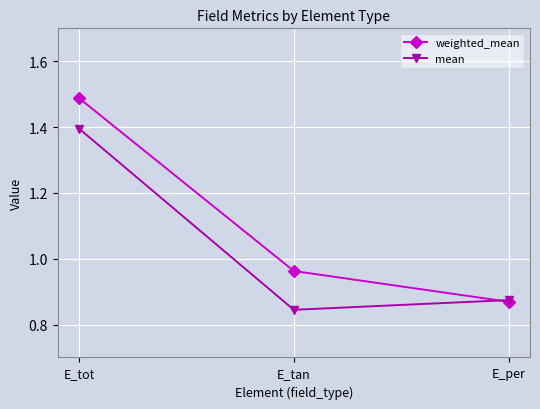

Which series changed the most between E_tot and E_tan?

mean